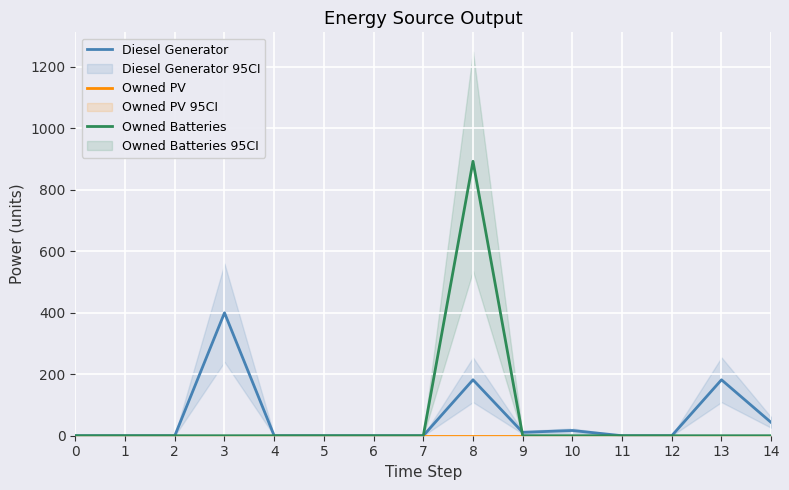

Which series changed the most between 9 and 11?

Diesel Generator